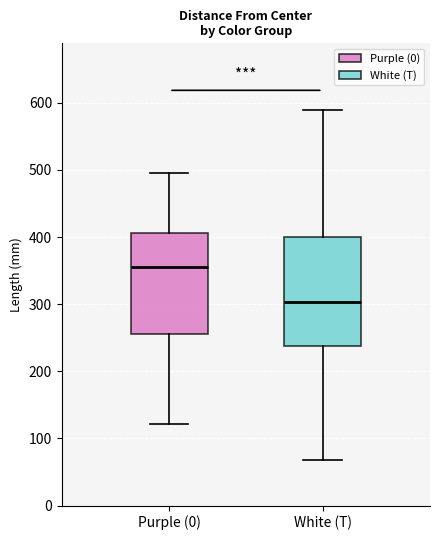

Which box is the tallest, from its lower edge to its upper edge?

White (T)